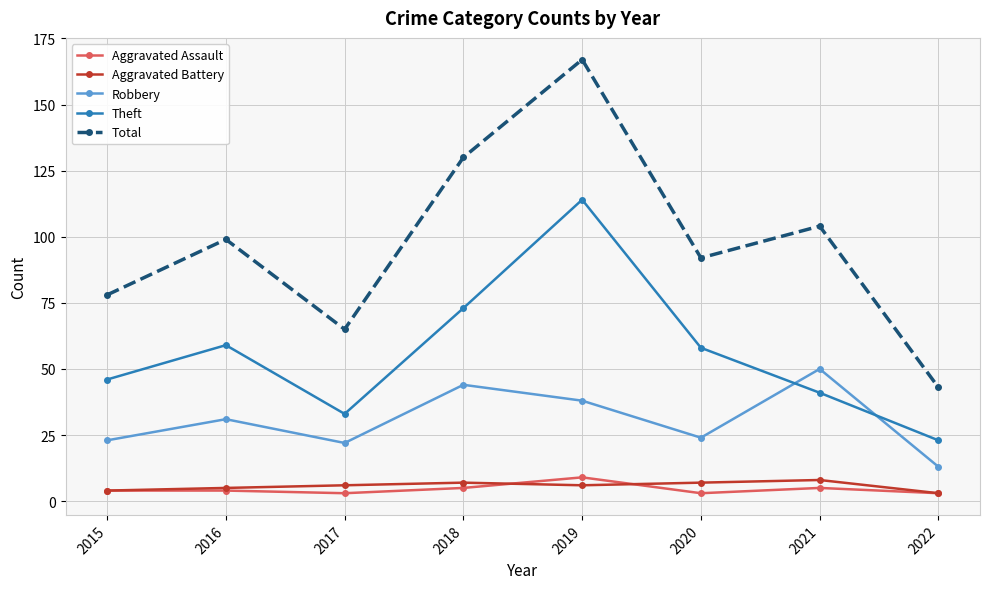

What are all the series names shown in the legend?

Aggravated Assault, Aggravated Battery, Robbery, Theft, Total